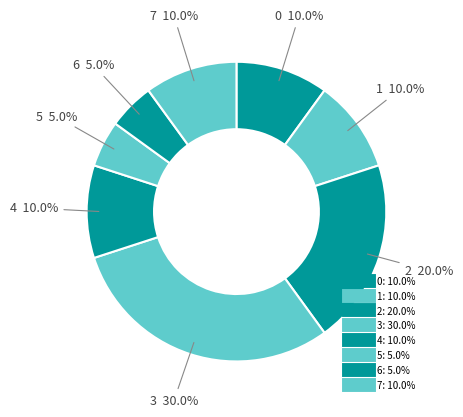

How many segments does this pie chart have?

8